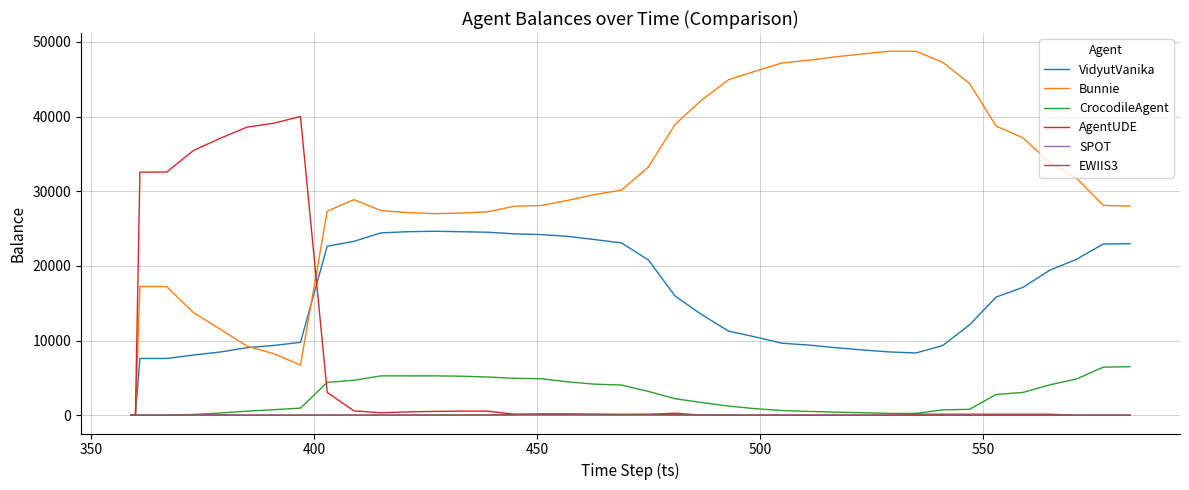

What are all the series names shown in the legend?

VidyutVanika, Bunnie, CrocodileAgent, AgentUDE, SPOT, EWIIS3